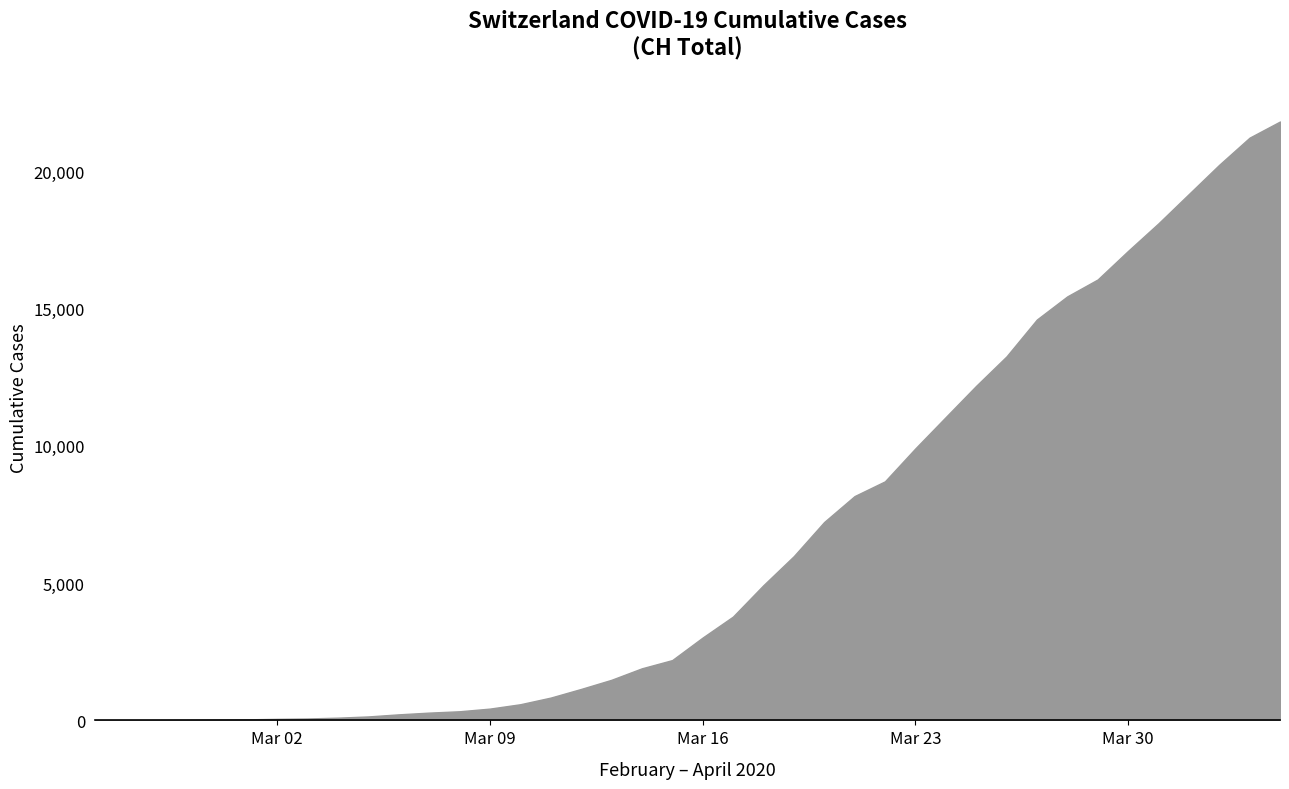

List the labels in order of value, smallest first.

2020-02-25, 2020-02-26, 2020-02-27, 2020-02-28, 2020-02-29, 2020-03-01, 2020-03-02, 2020-03-03, 2020-03-04, 2020-03-05, 2020-03-06, 2020-03-07, 2020-03-08, 2020-03-09, 2020-03-10, 2020-03-11, 2020-03-12, 2020-03-13, 2020-03-14, 2020-03-15, 2020-03-16, 2020-03-17, 2020-03-18, 2020-03-19, 2020-03-20, 2020-03-21, 2020-03-22, 2020-03-23, 2020-03-24, 2020-03-25, 2020-03-26, 2020-03-27, 2020-03-28, 2020-03-29, 2020-03-30, 2020-03-31, 2020-04-01, 2020-04-02, 2020-04-03, 2020-04-04